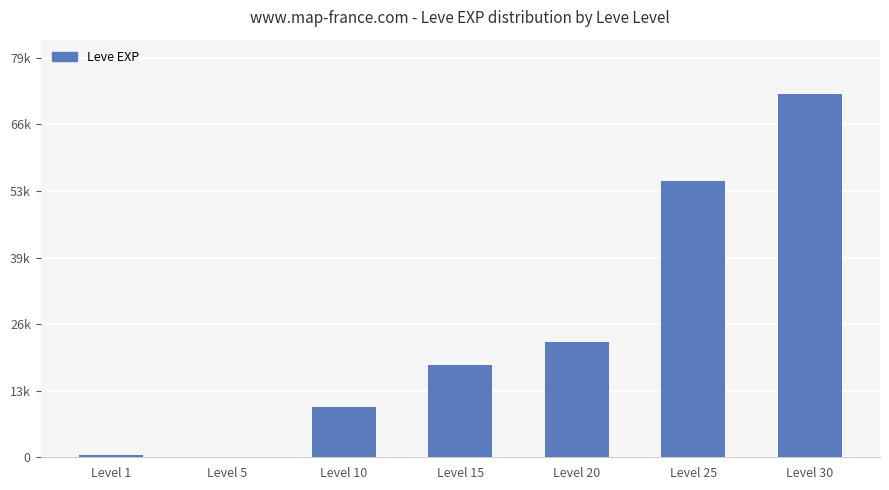

What is the value of the 6th bar from the left?

55060